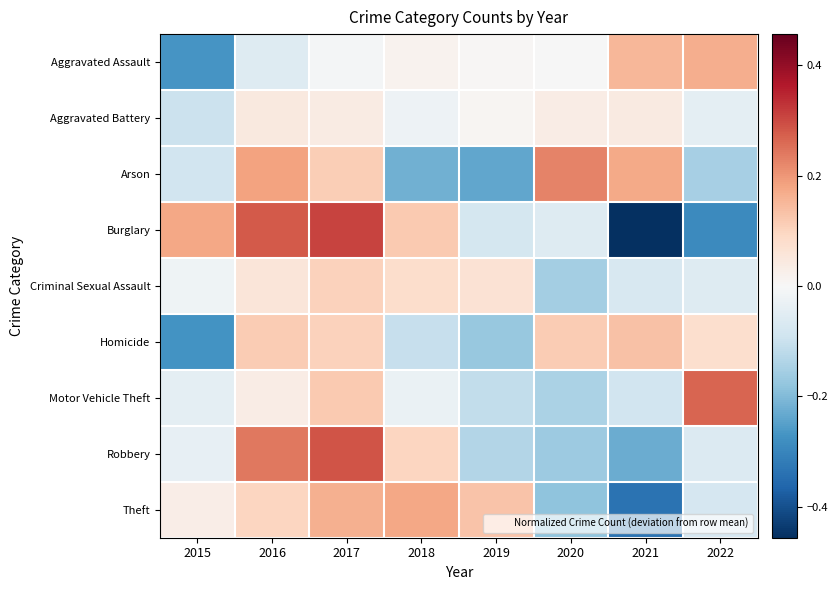

At 2019, list the series in order from largest to smallest.

Theft, Criminal Sexual Assault, Aggravated Battery, Aggravated Assault, Burglary, Motor Vehicle Theft, Robbery, Homicide, Arson